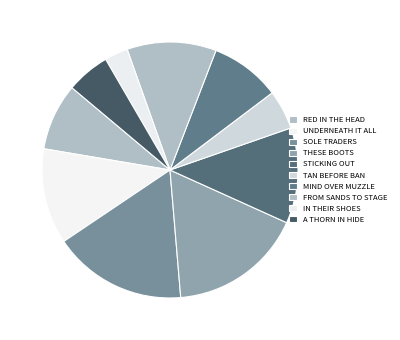

Count the number of slices in the pie.

10